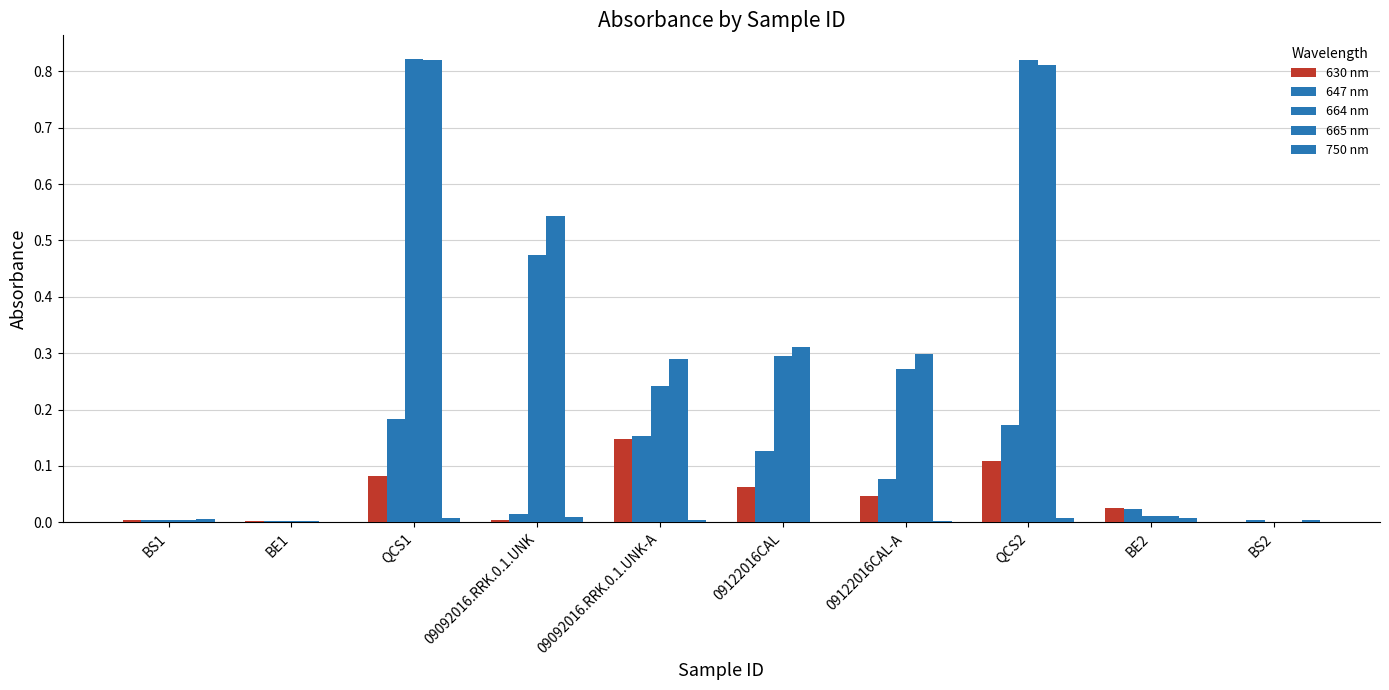

Does the chart contain stacked bars?

No